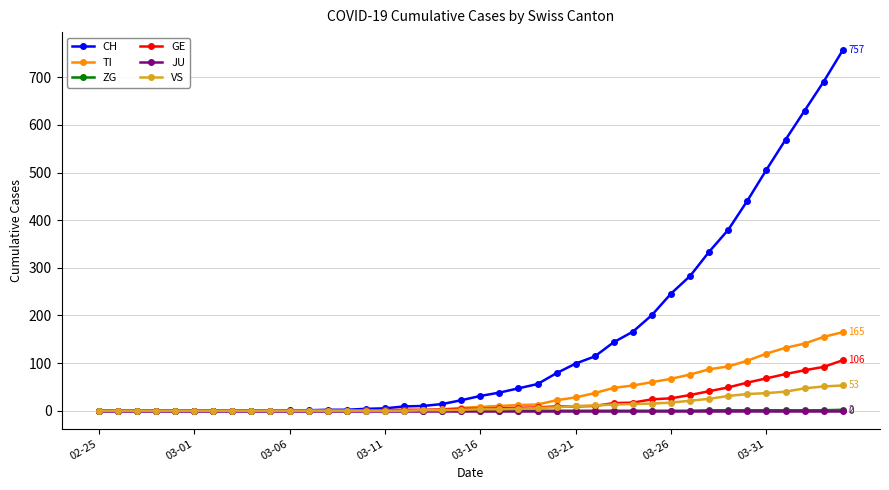

At how many categories does at least one series exceed 541?

4